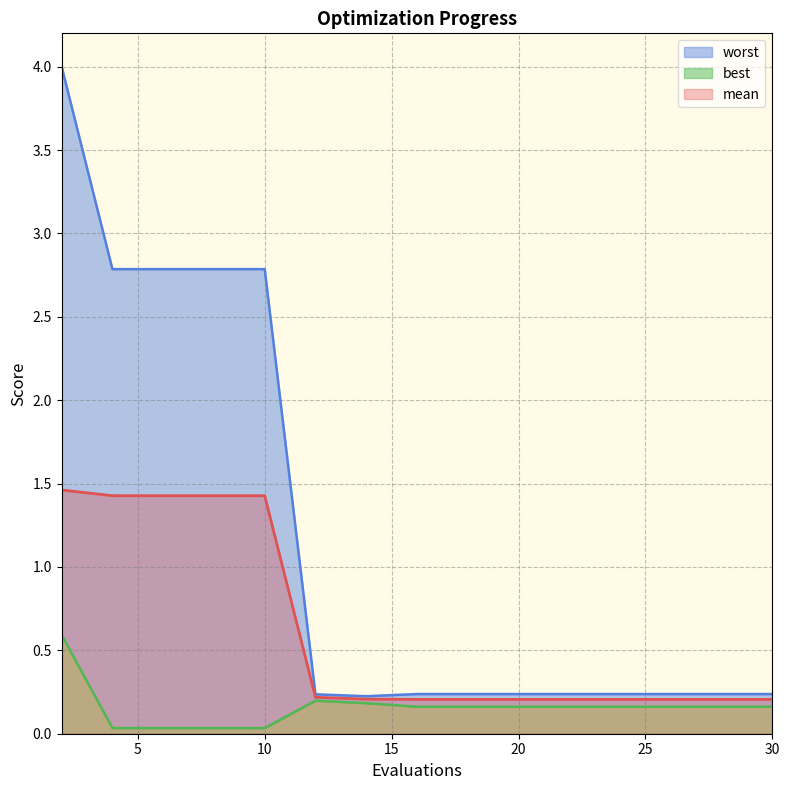

True or false: mean has more than 1 interior local peaks.

False